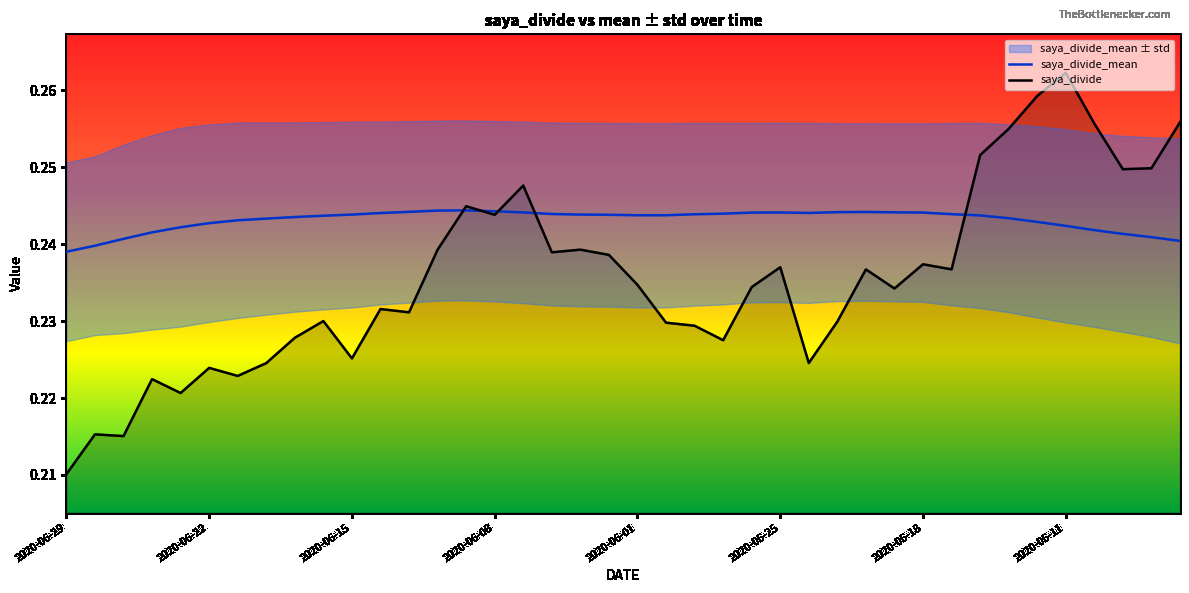

What is the sum of all saya_divide_mean values?

9.7